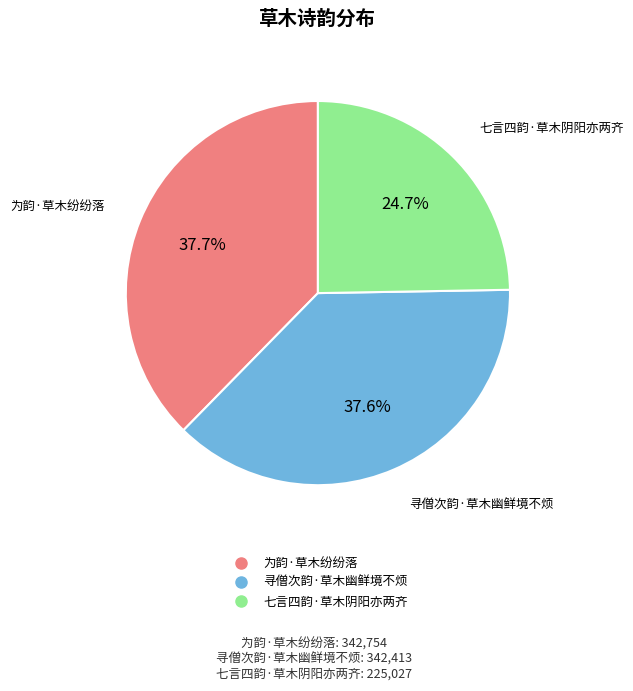

Which slice is the smallest?

七言四韵·草木阴阳亦两齐